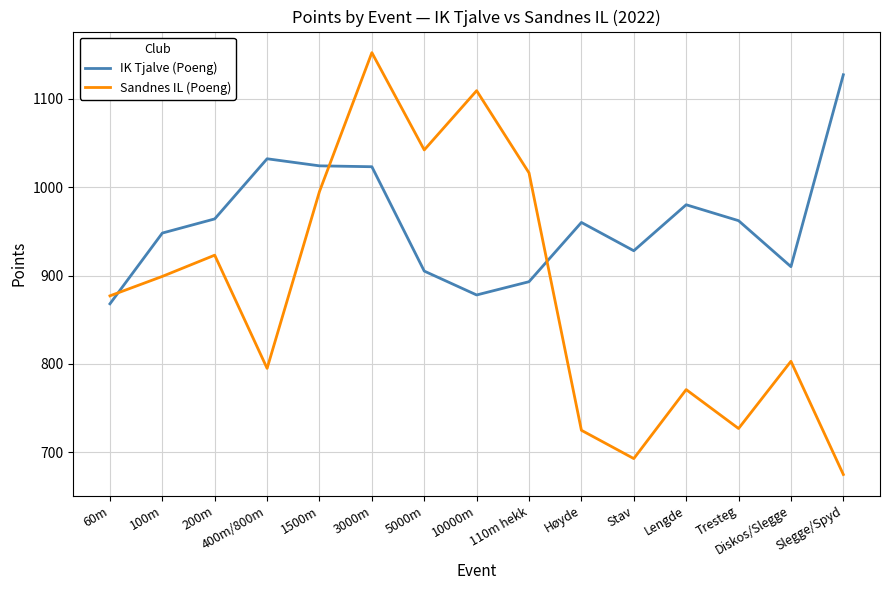

Does the chart have visible grid lines?

Yes